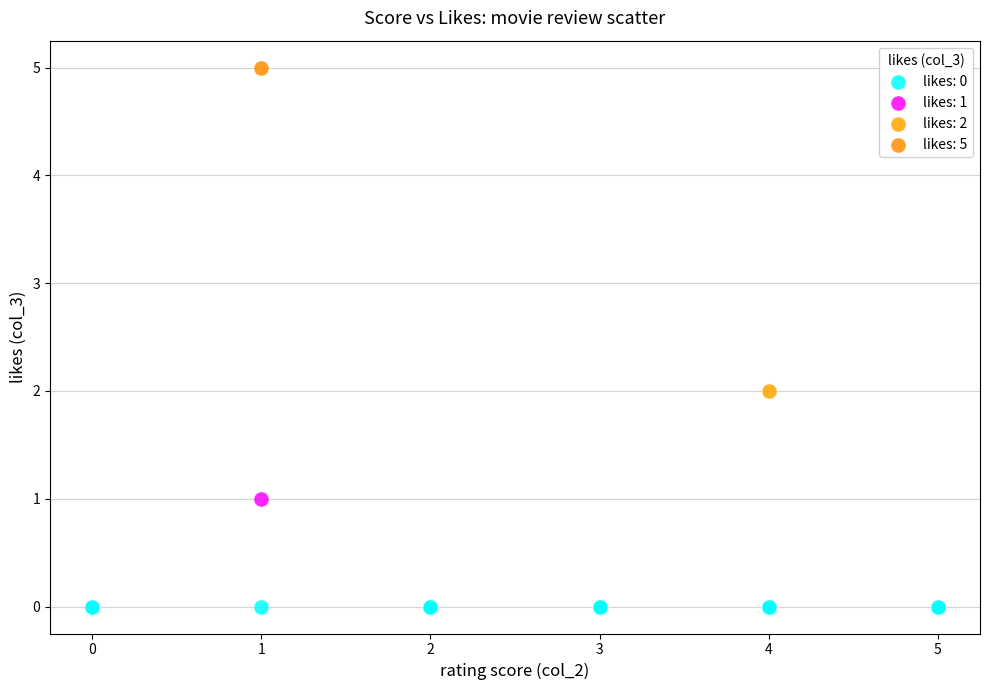

What are all the series names shown in the legend?

likes: 0, likes: 1, likes: 2, likes: 5